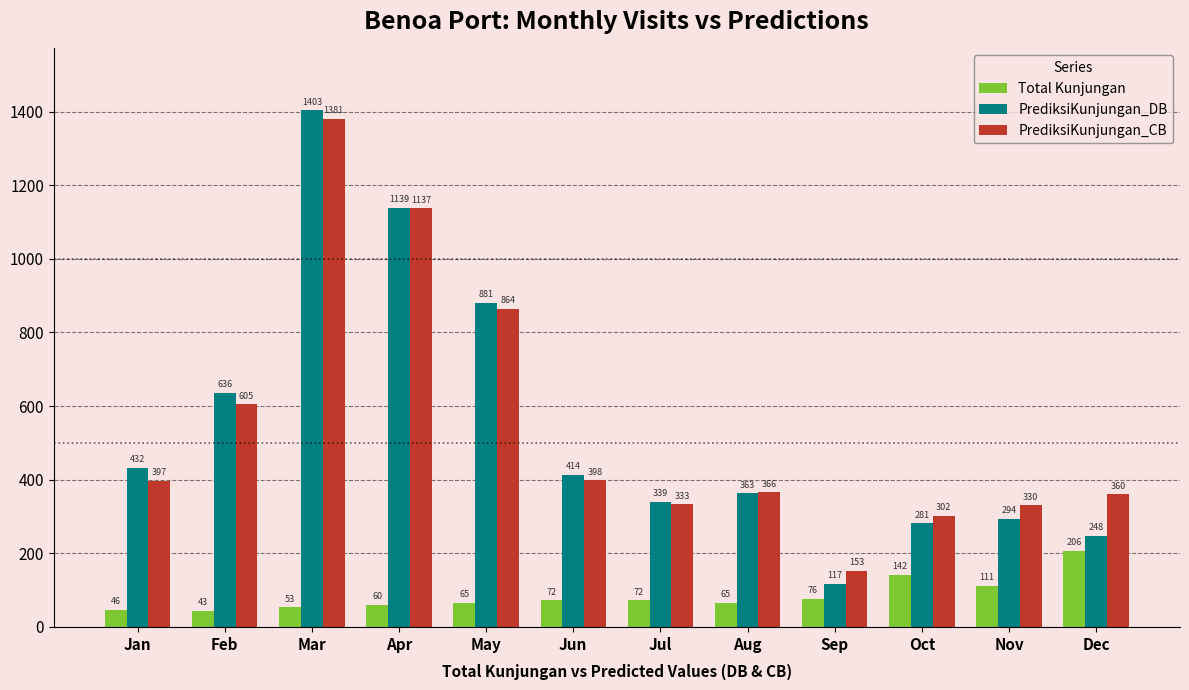

The PrediksiKunjungan_DB series shows 117 at Sep. True or false?

True